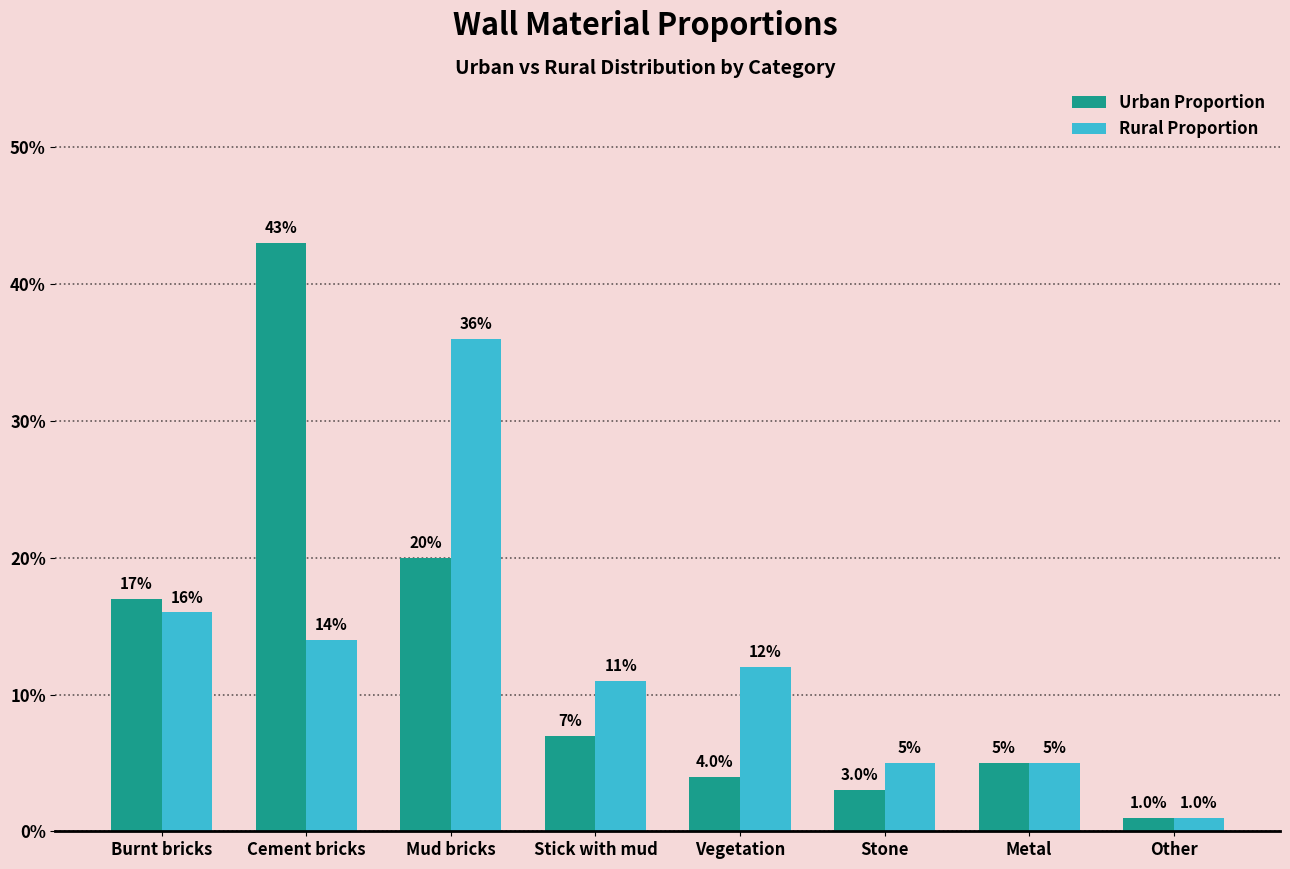

Reading right to left, transcribe all the data shown in this chart.

Urban Proportion: Other=0.0	Metal=0.1	Stone=0.0	Vegetation=0.0	Stick with mud=0.1	Mud bricks=0.2	Cement bricks=0.4	Burnt bricks=0.2
Rural Proportion: Other=0.0	Metal=0.1	Stone=0.1	Vegetation=0.1	Stick with mud=0.1	Mud bricks=0.4	Cement bricks=0.1	Burnt bricks=0.2